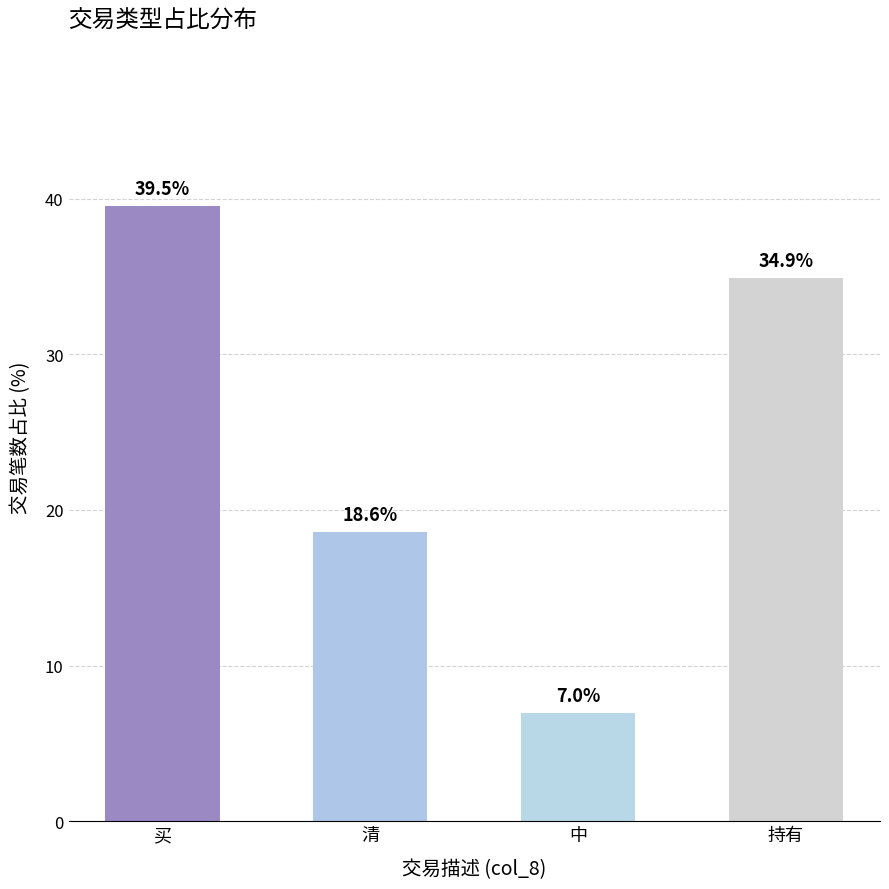

Is it true that the value at 清 is 18.6?

True